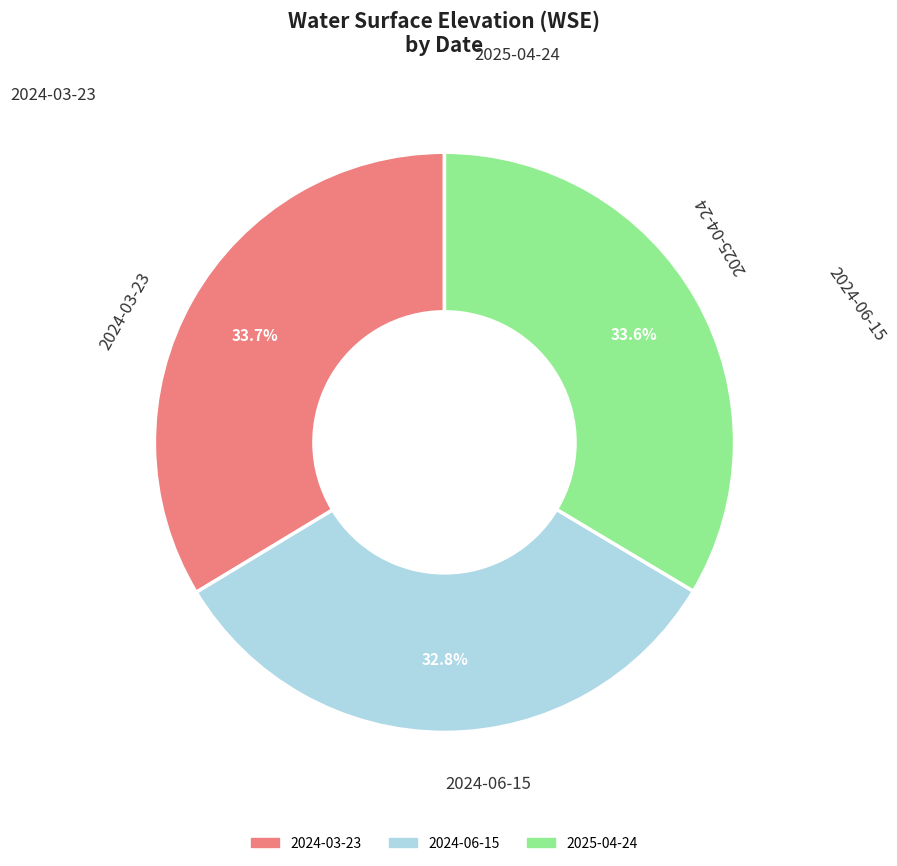

What is the total percentage of 2025-04-24 and 2024-03-23?

67.2%